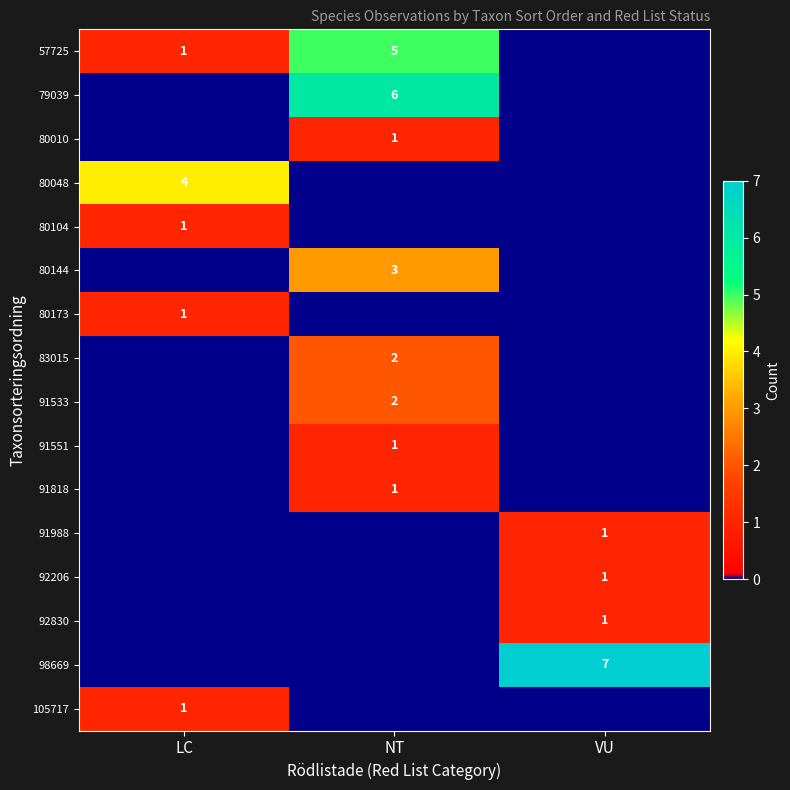

Is it true that 91533 equals 3 at NT?

False